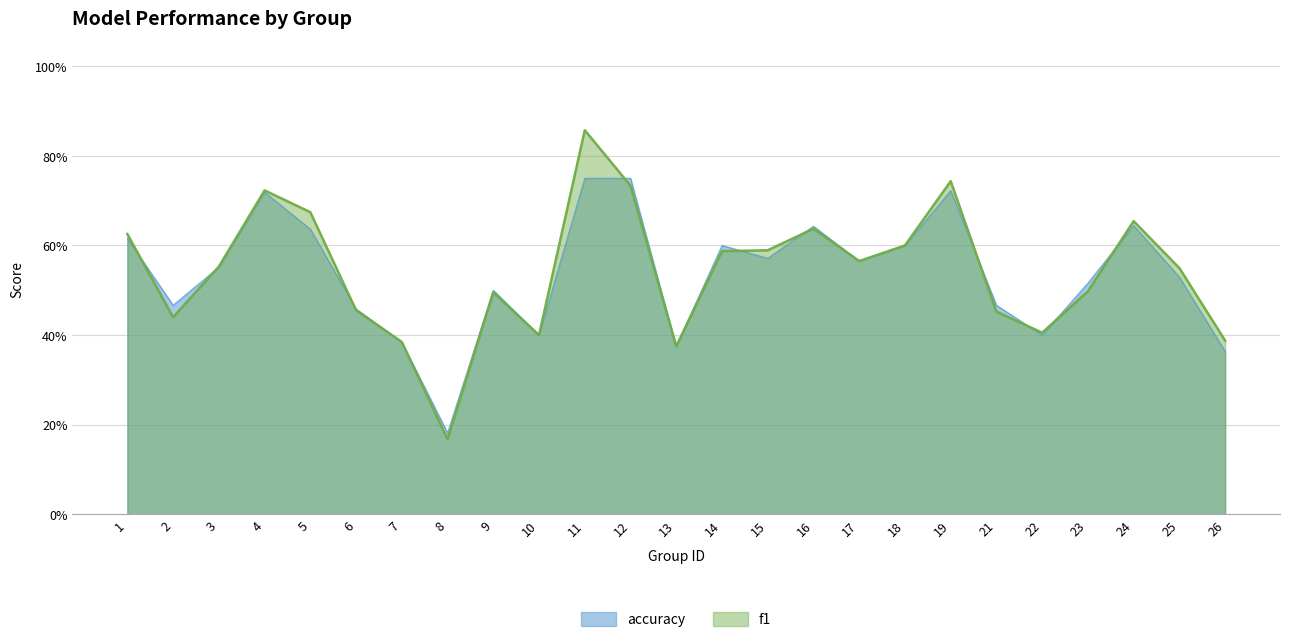

At which label is accuracy closest to 0?

8